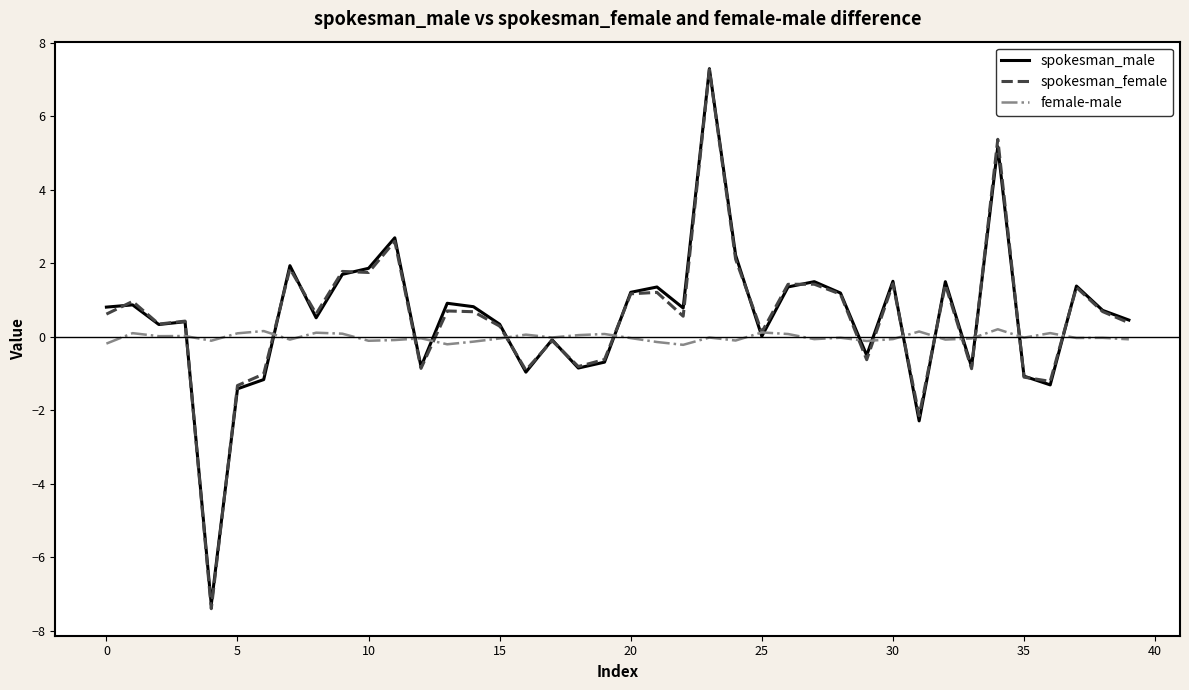

Which series has the widest spread of values?

spokesman_female